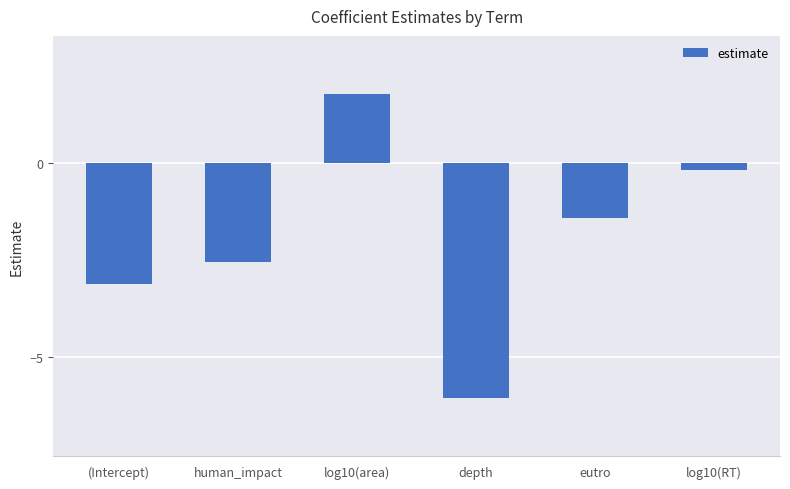

What is the change in value from depth to log10(RT)?

+5.9